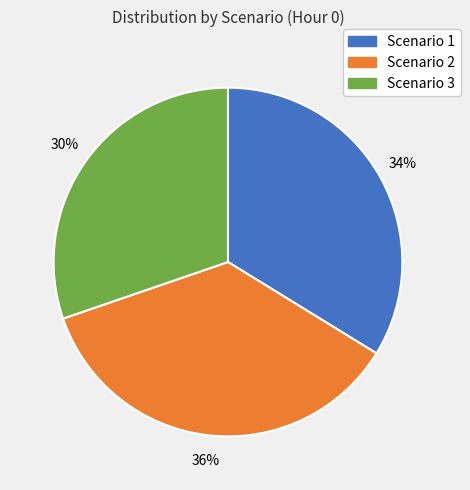

Which slice is the largest?

Scenario 2